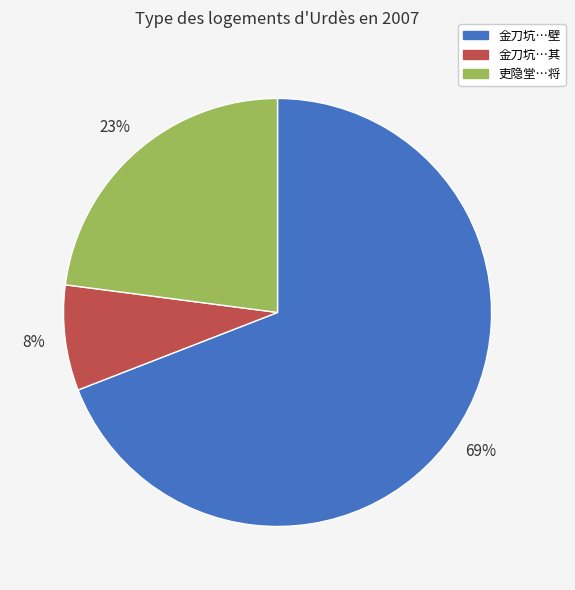

How many segments does this pie chart have?

3